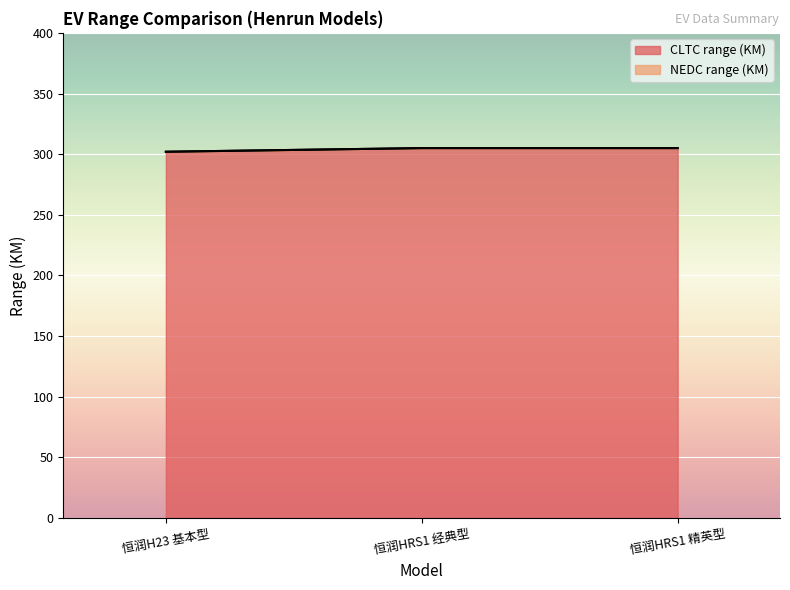

List the labels in order of value, largest first.

恒润HRS1 经典型, 恒润HRS1 精英型, 恒润H23 基本型